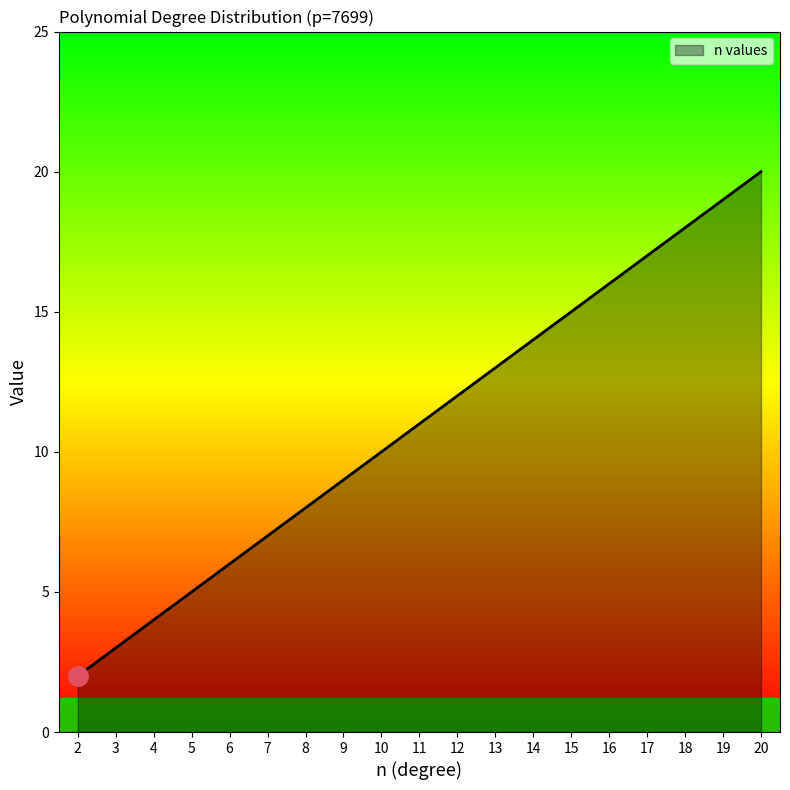

Rank the categories by value from lowest to highest.

2, 3, 4, 5, 6, 7, 8, 9, 10, 11, 12, 13, 14, 15, 16, 17, 18, 19, 20